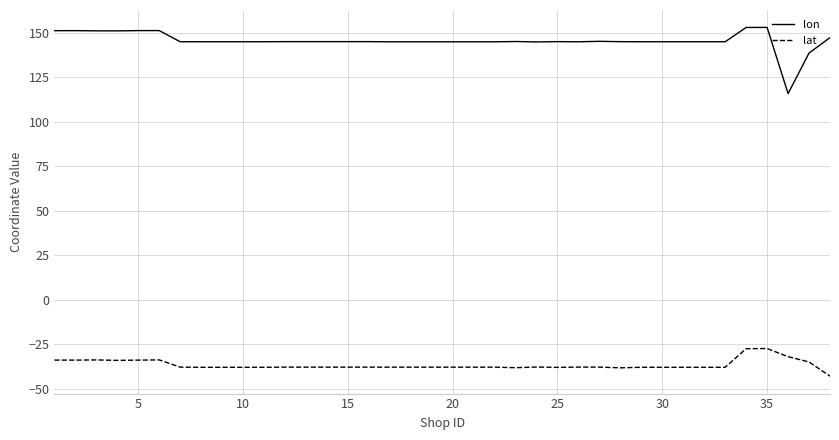

Rank the series by their maximum value, from lowest to highest.

lat, lon